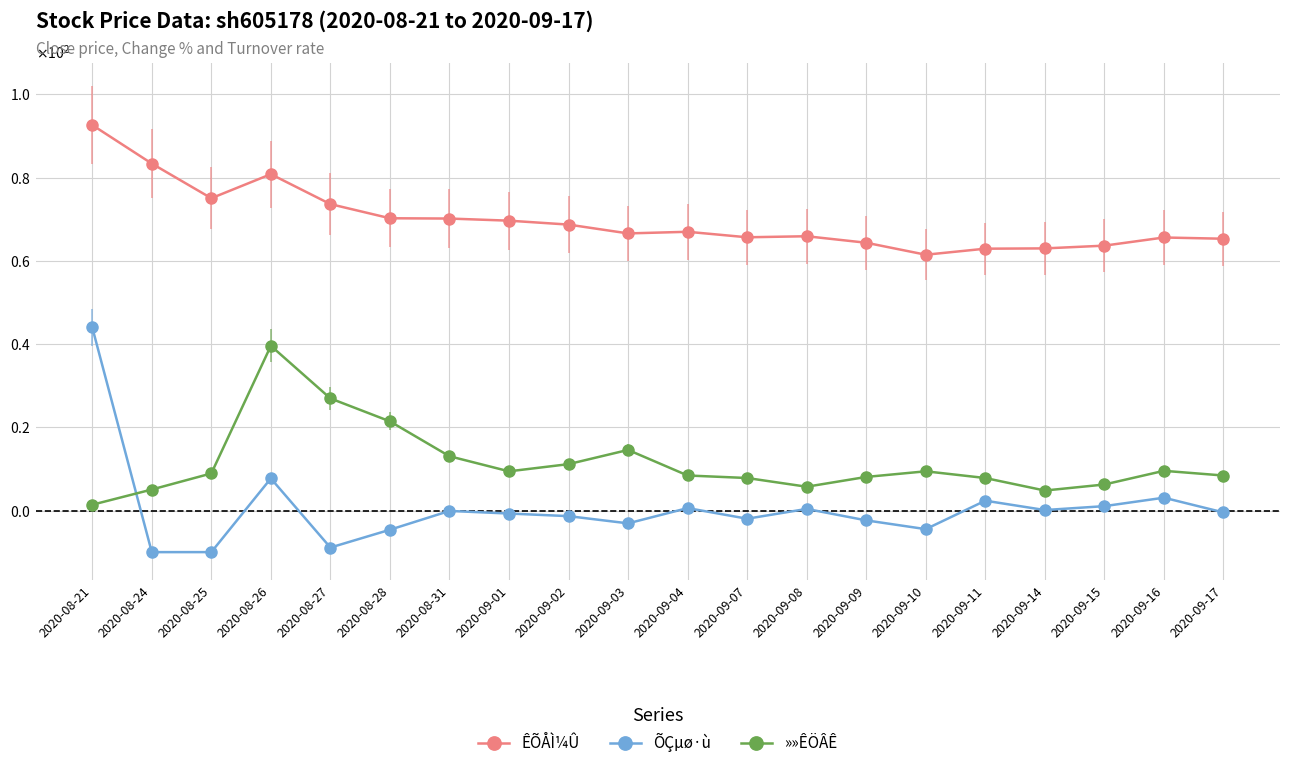

At which label does »»ÊÖÂÊ reach its minimum?

2020-08-21